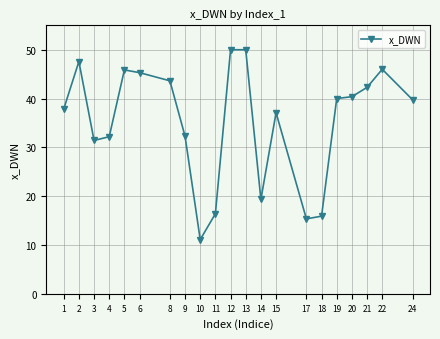

Is it true that the value at 12 is 70.1?

False